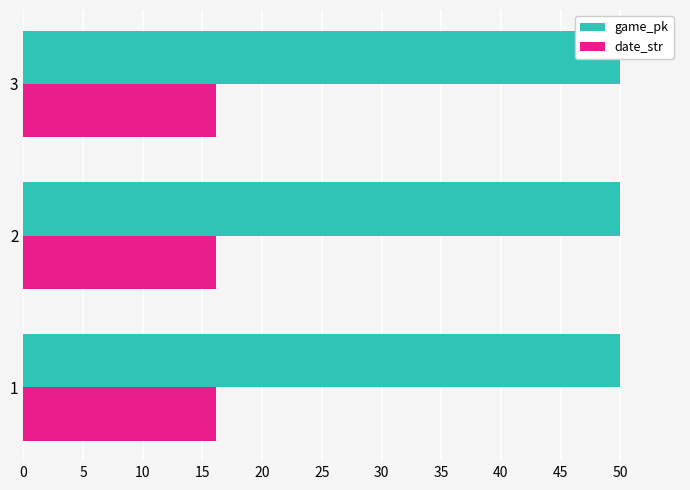

Is the value of game_pk at 5 greater than the value of date_str at 10?

Yes